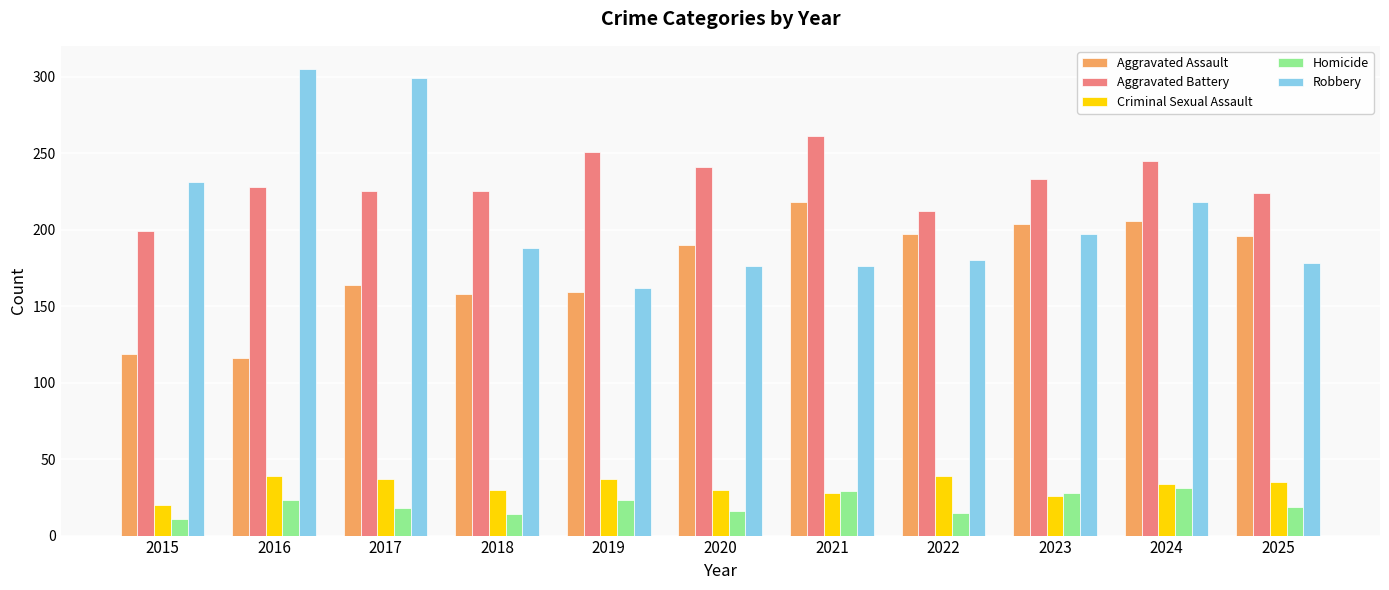

The value of Homicide at 2017 is 18. True or false?

True